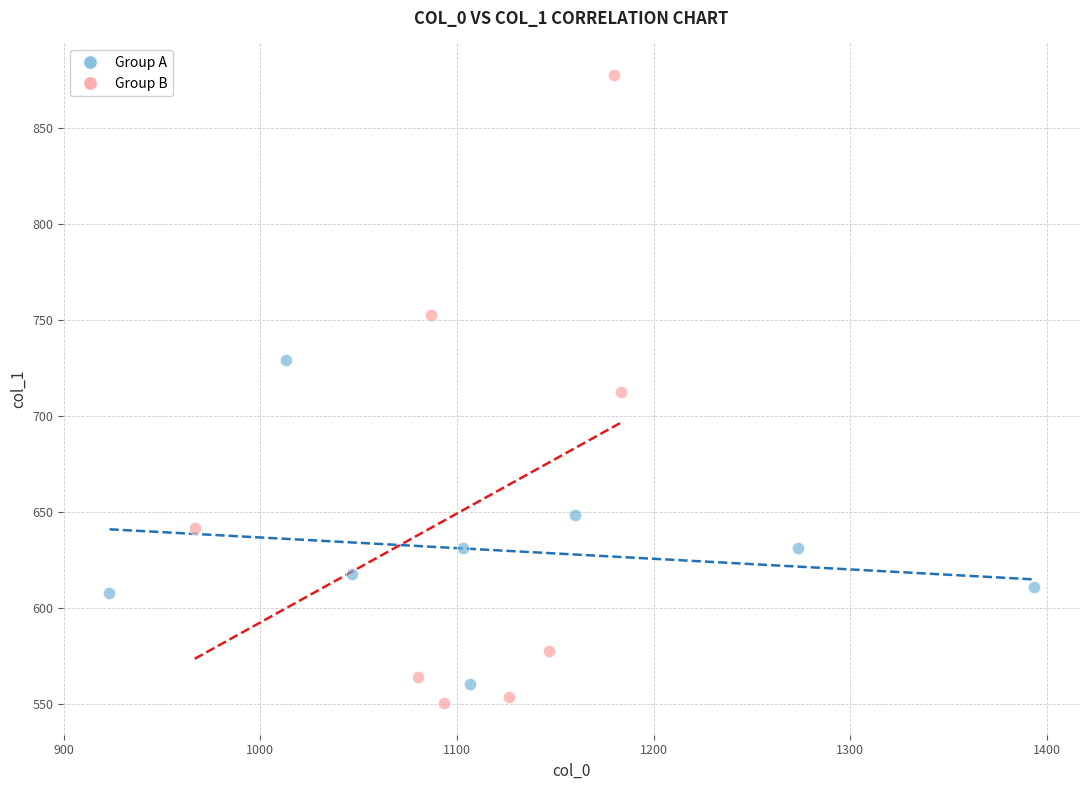

Which series has the largest Y range (max minus min)?

Group B